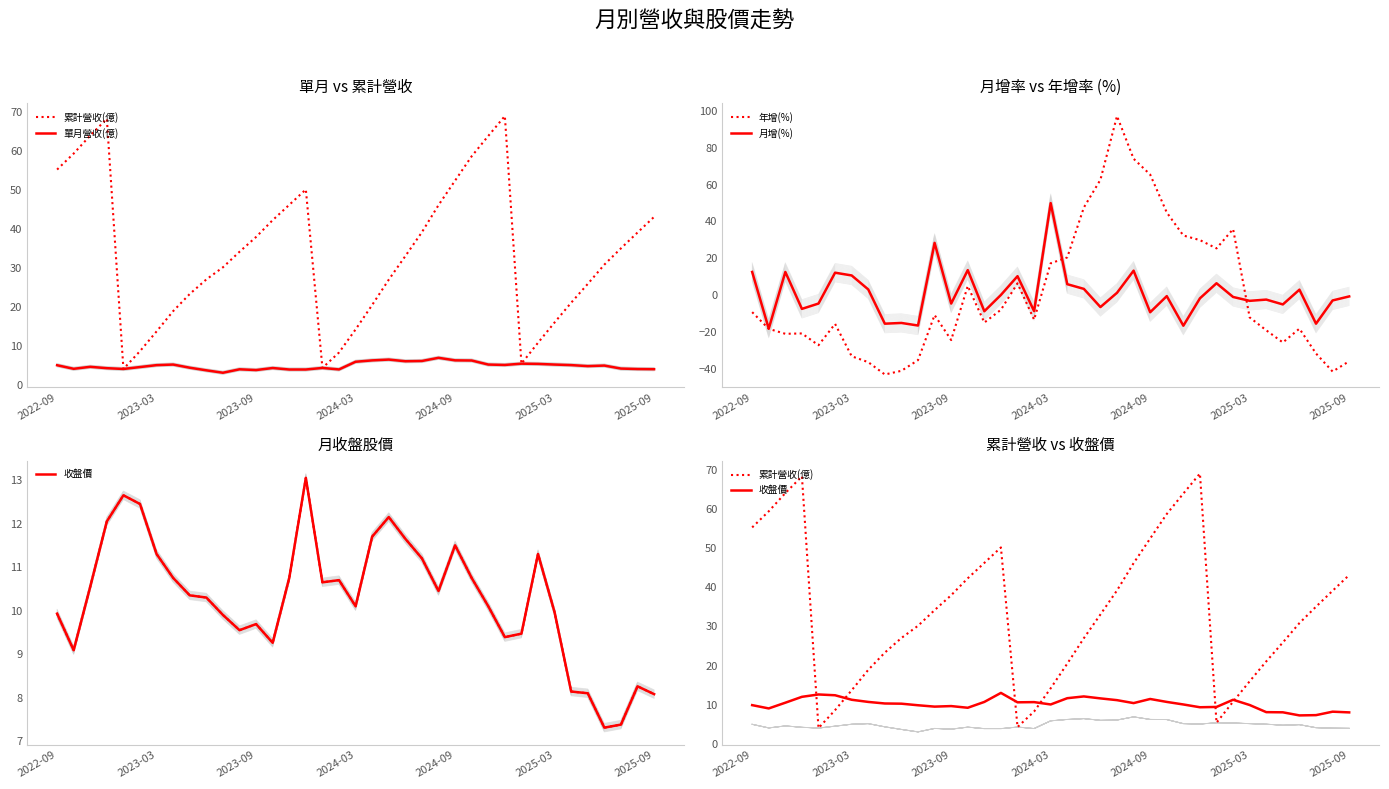

What is the total value across all series at 20?

96.5